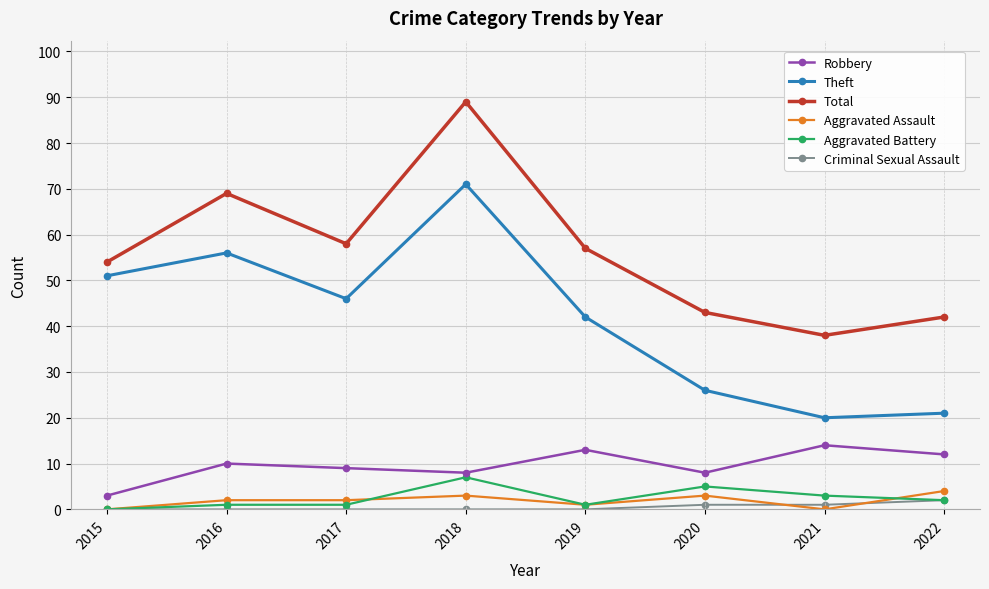

The Total series shows 78 at 2017. True or false?

False